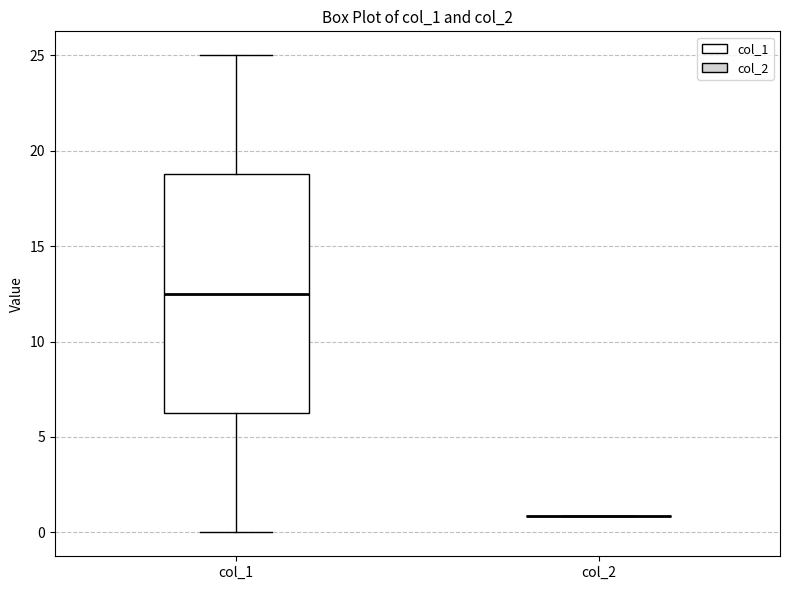

Comparing the boxes themselves (not the whiskers), which one is the tallest?

col_1